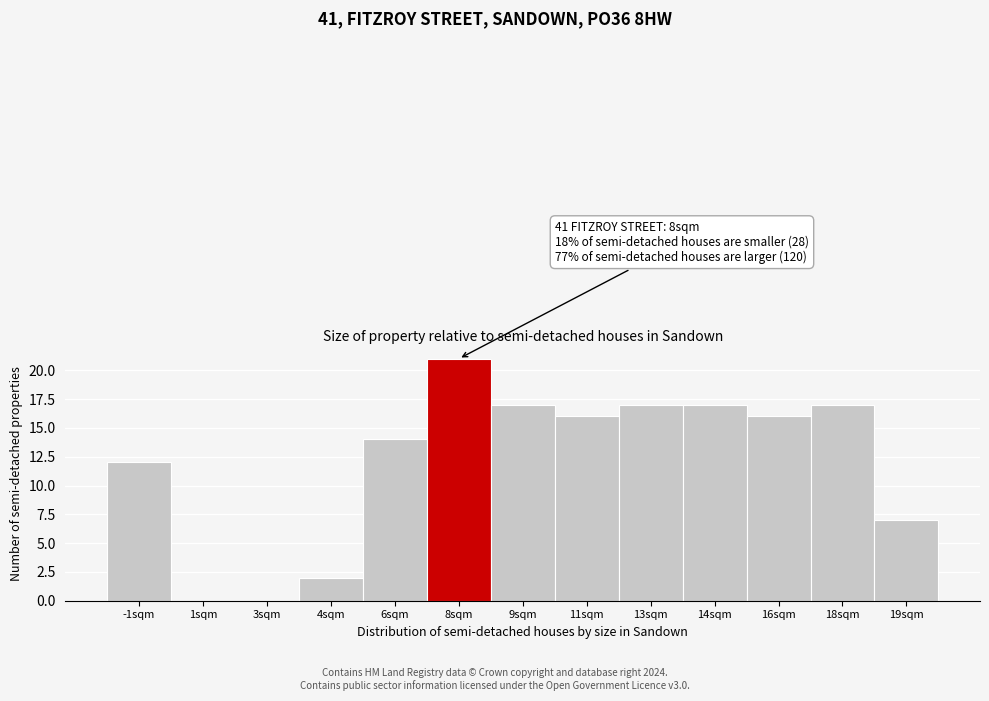

Reading right to left, list all the values displayed in this chart.

19sqm=7	18sqm=17	16sqm=16	14sqm=17	13sqm=17	11sqm=16	9sqm=17	8sqm=21	6sqm=14	4sqm=2	3sqm=0	1sqm=0	-1sqm=12